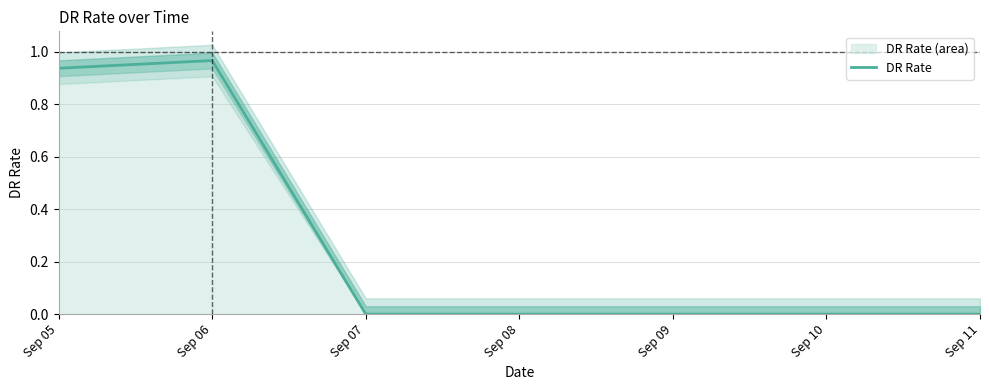

Rank the categories by value from highest to lowest.

Sep 06, Sep 05, Sep 07, Sep 08, Sep 09, Sep 10, Sep 11